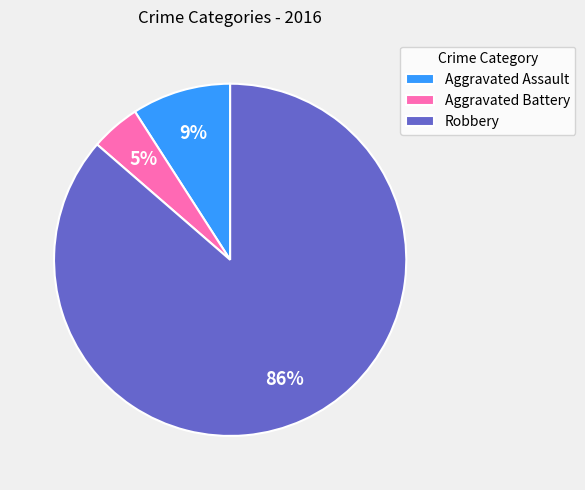

Which slice is the largest?

Robbery